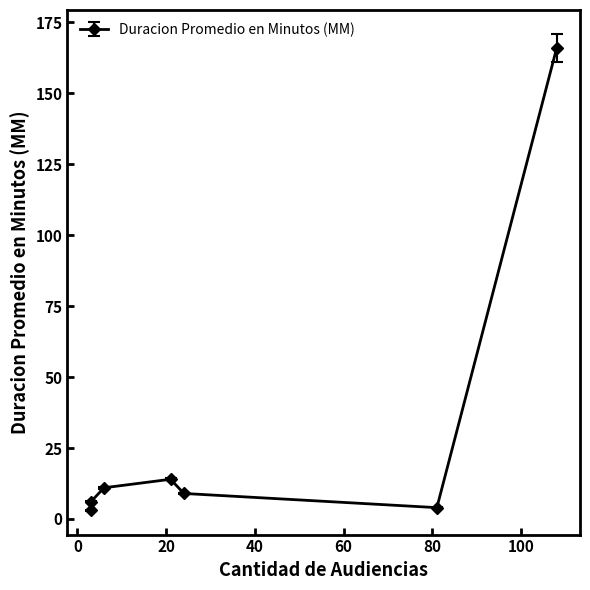

List the labels in order of value, smallest first.

3, 81, 3, 24, 6, 21, 108